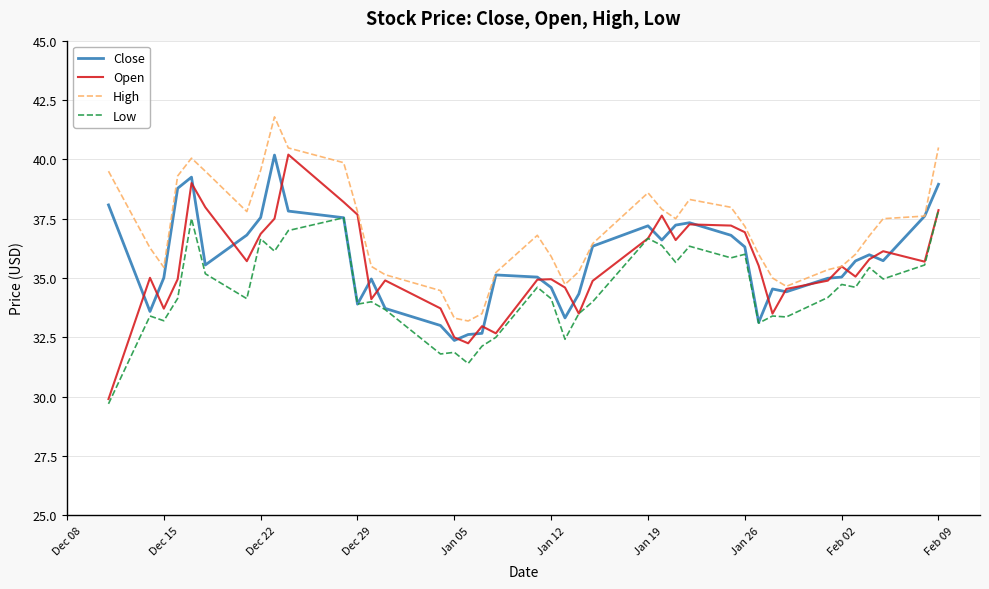

What is the difference between the maximum and minimum values in the Low series?

8.2